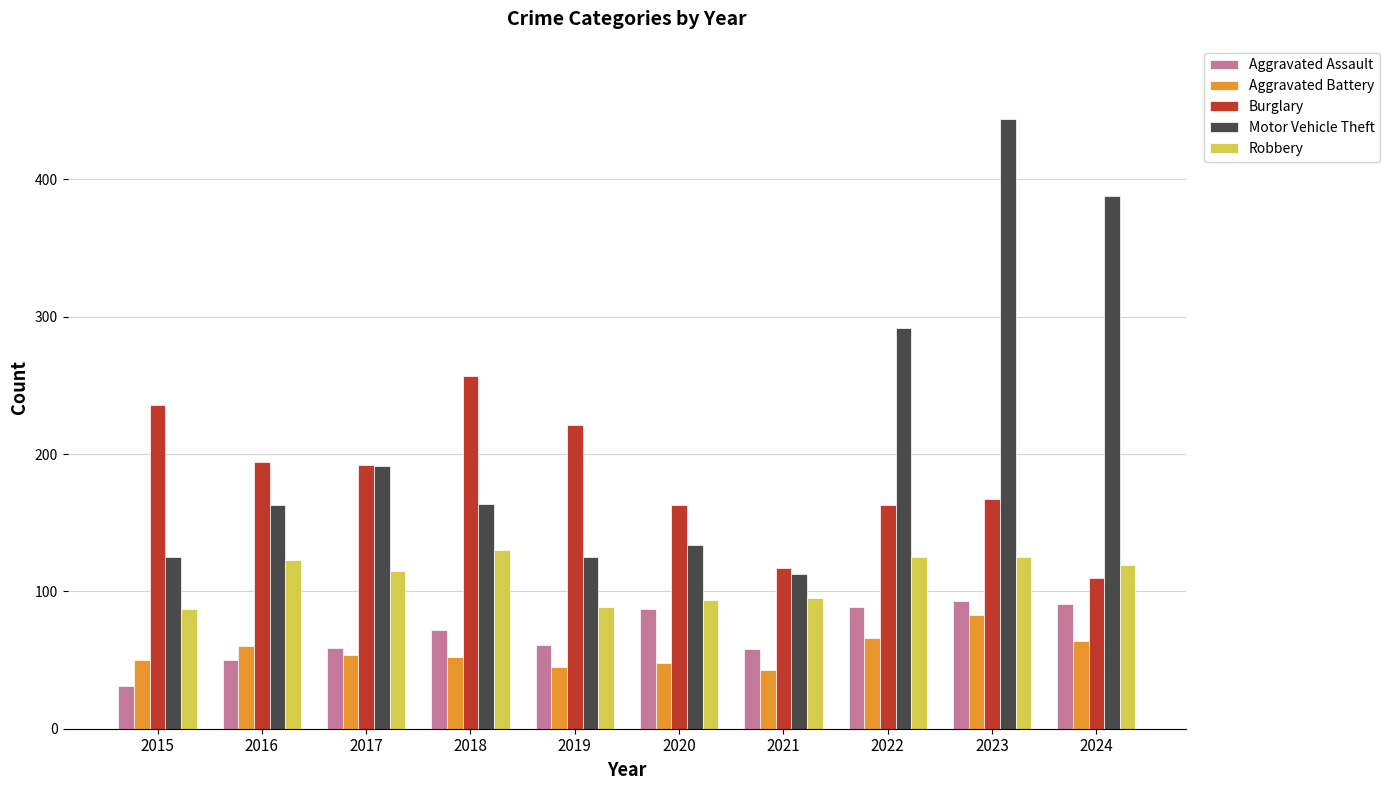

At 2024, list the series in order from largest to smallest.

Motor Vehicle Theft, Robbery, Burglary, Aggravated Assault, Aggravated Battery